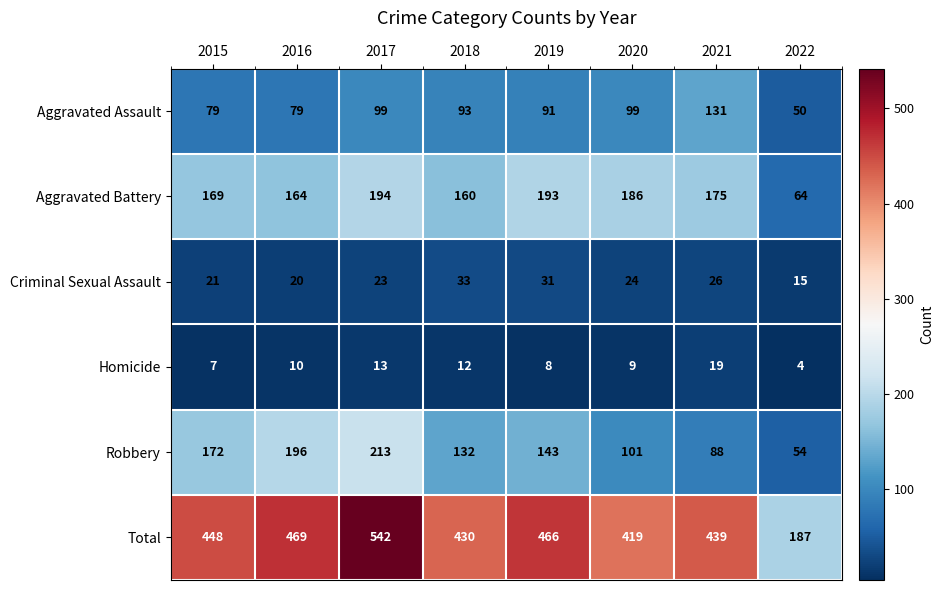

What is the total value across all series at 2019?

932